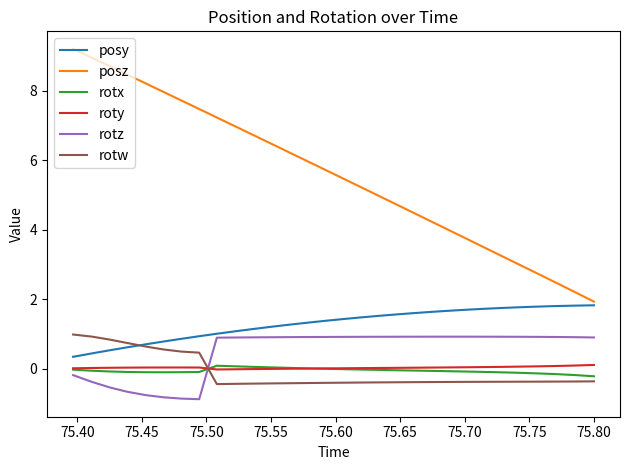

Which series has the widest spread of values?

posz